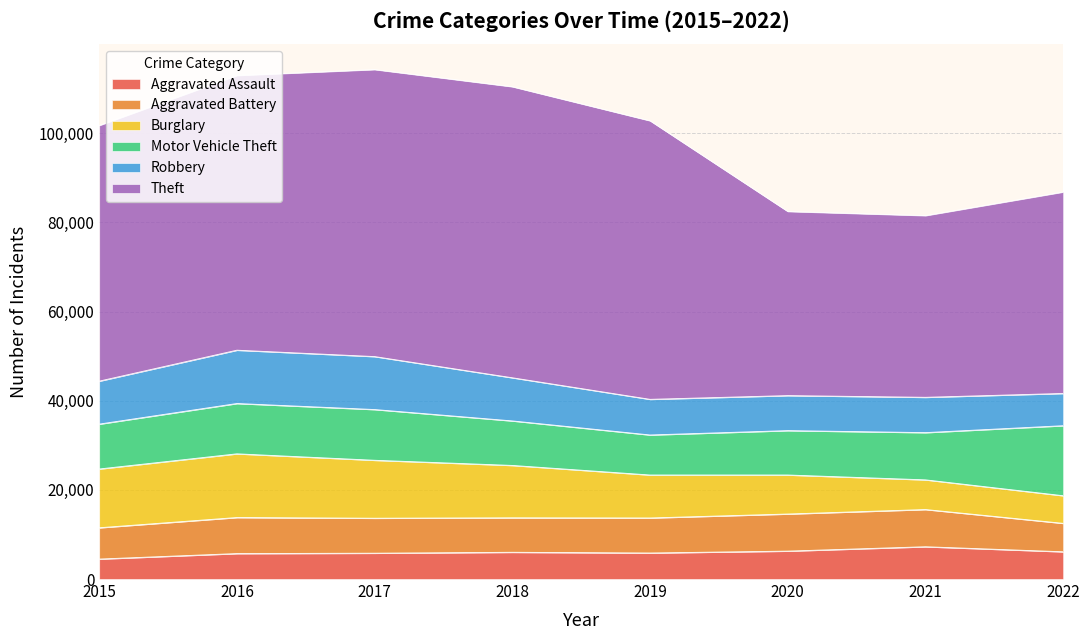

Which category has the lowest value in the Burglary series?

2022